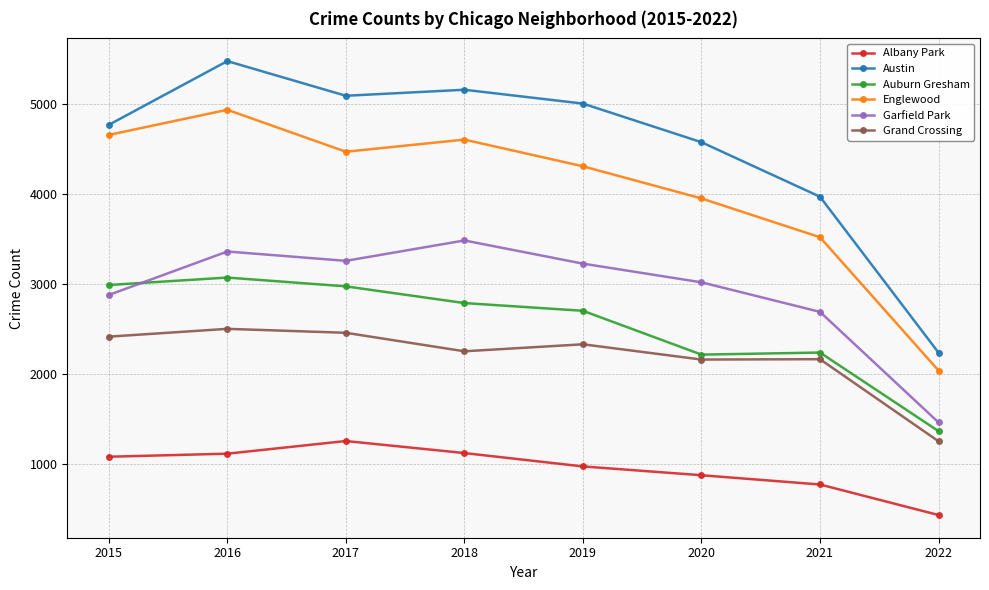

Where is Englewood nearest to the value 3487?

2021